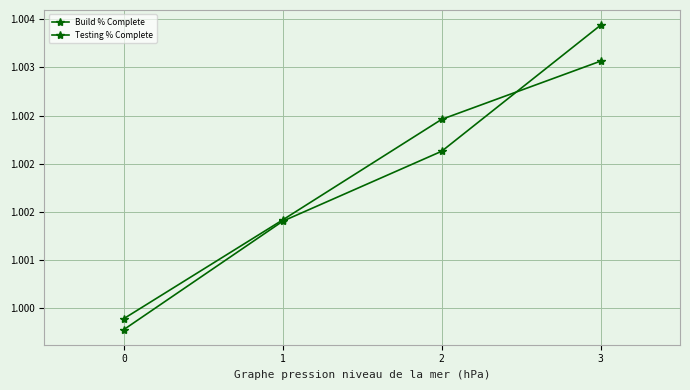

Where do Build % Complete and Testing % Complete first cross each other?

2 and 3